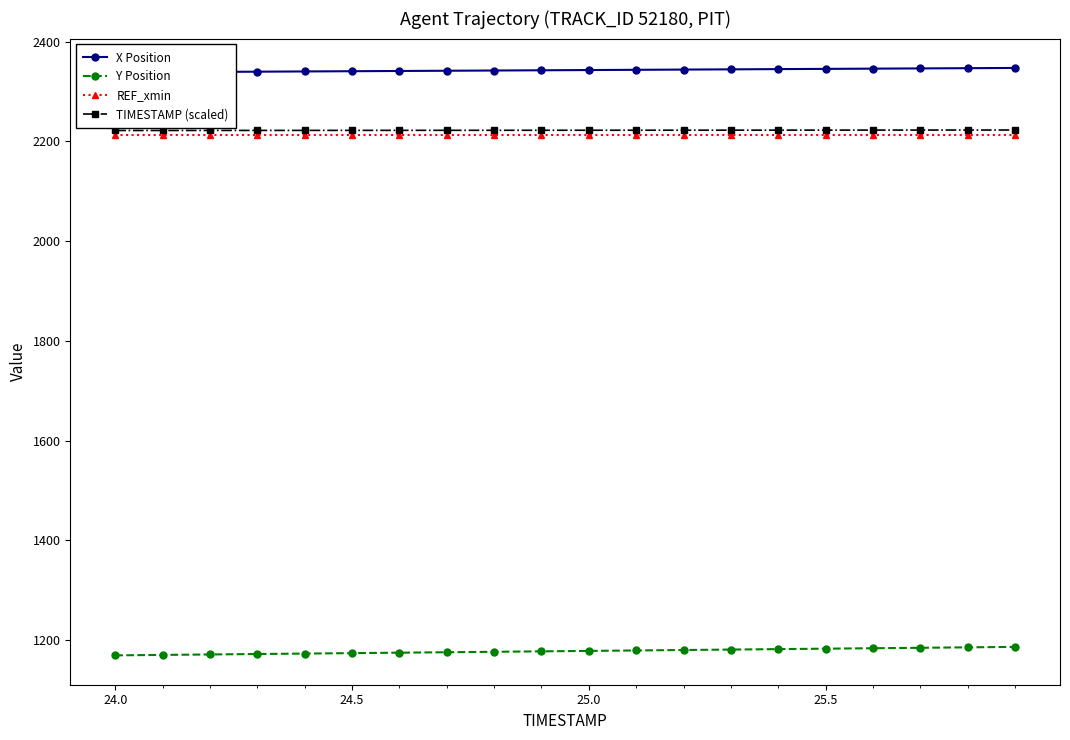

What is the minimum value shown in the chart?

1169.7